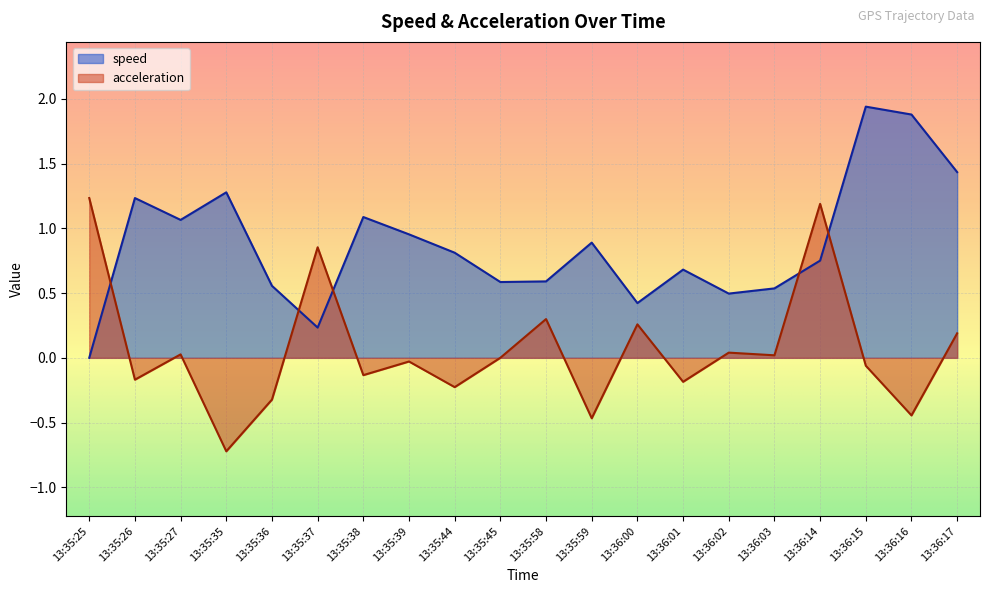

Reading left to right, transcribe all the data shown in this chart.

speed: 0.0	1.2	1.1	1.3	0.6	0.2	1.1	1.0	0.8	0.6	0.6	0.9	0.4	0.7	0.5	0.5	0.8	1.9	1.9	1.4
acceleration: 1.2	-0.2	0.0	-0.7	-0.3	0.9	-0.1	-0.0	-0.2	0.0	0.3	-0.5	0.3	-0.2	0.0	0.0	1.2	-0.1	-0.4	0.2